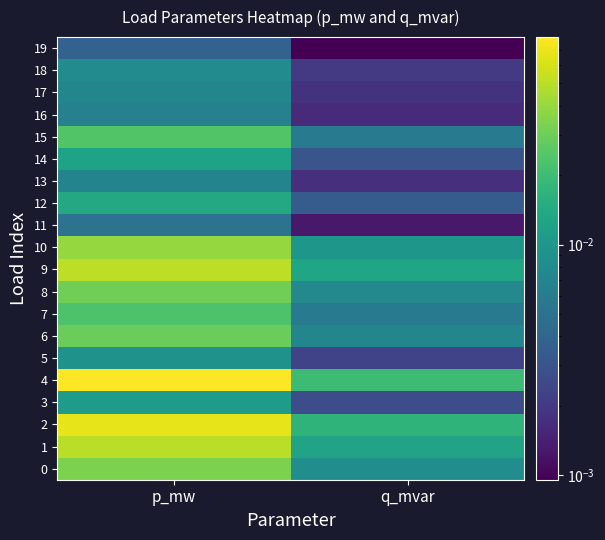

What is the total value across all series at p_mw?

0.5